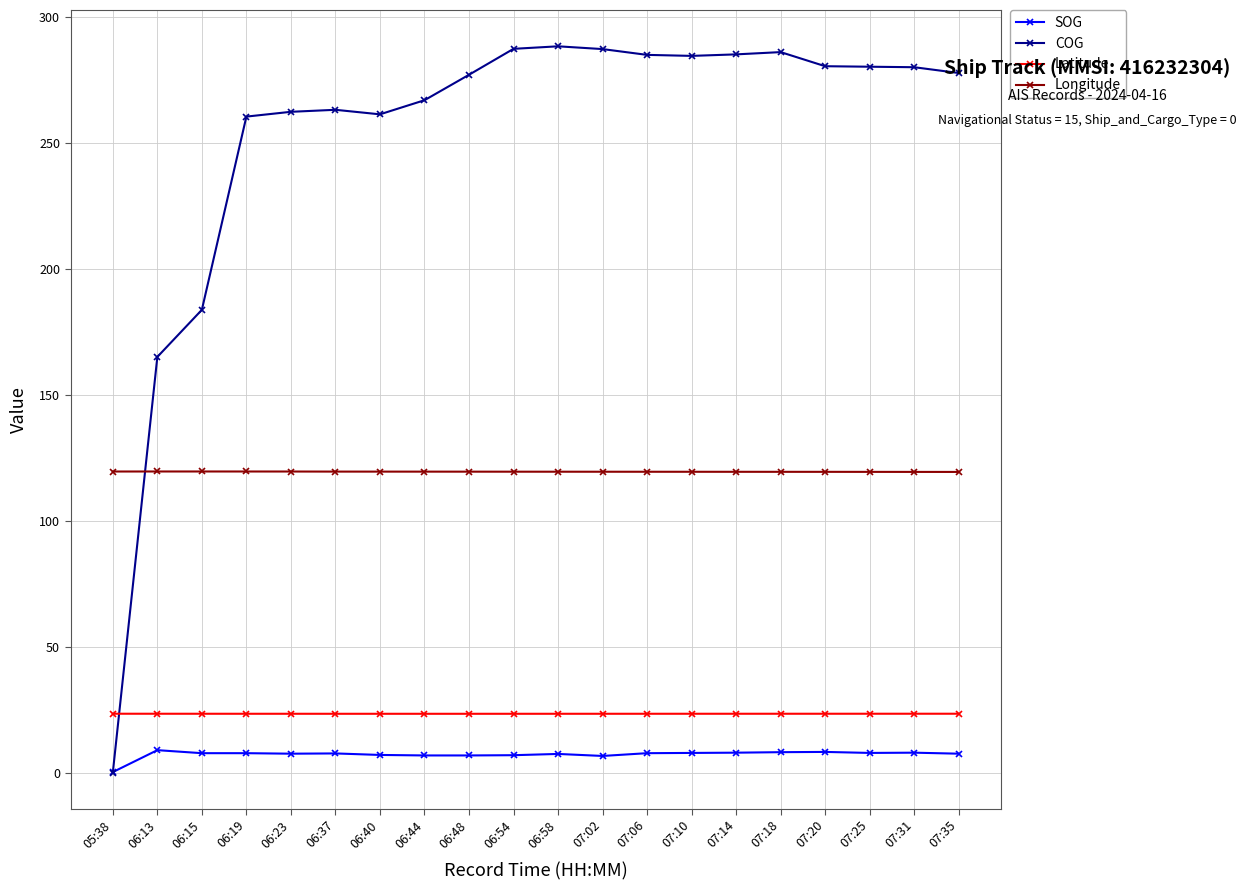

Which series has the largest range (max minus min)?

COG